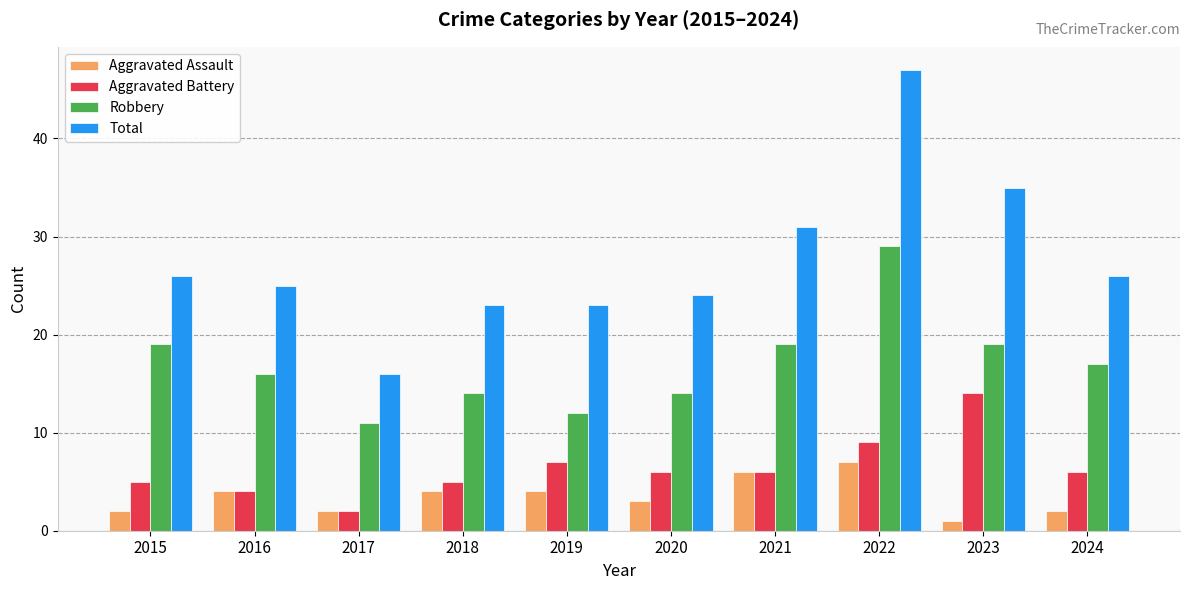

What is the spread (max minus min) of values at 2016?

21